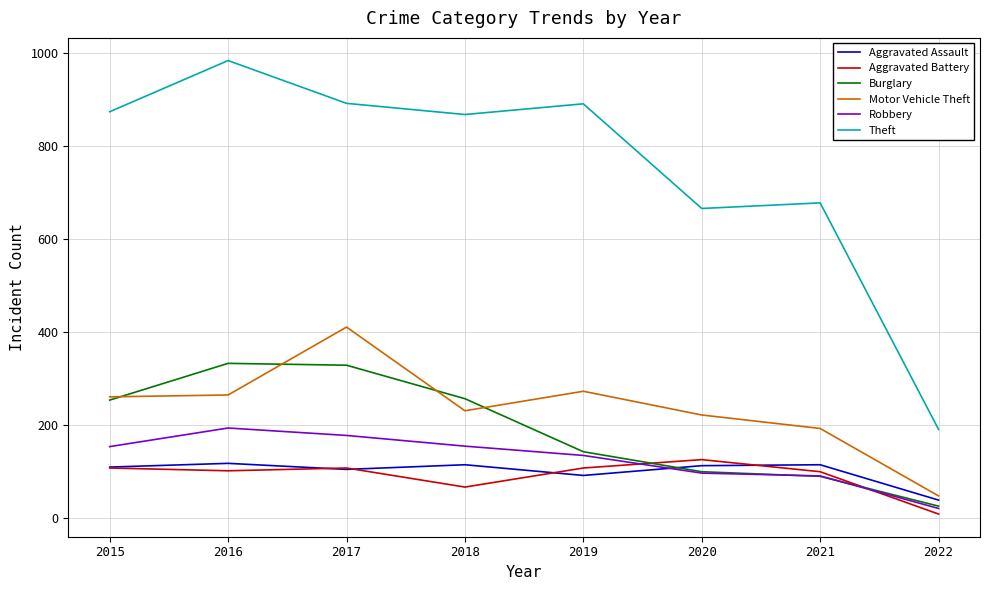

What is the sum of the Theft values at 2016 and 2022?

1175